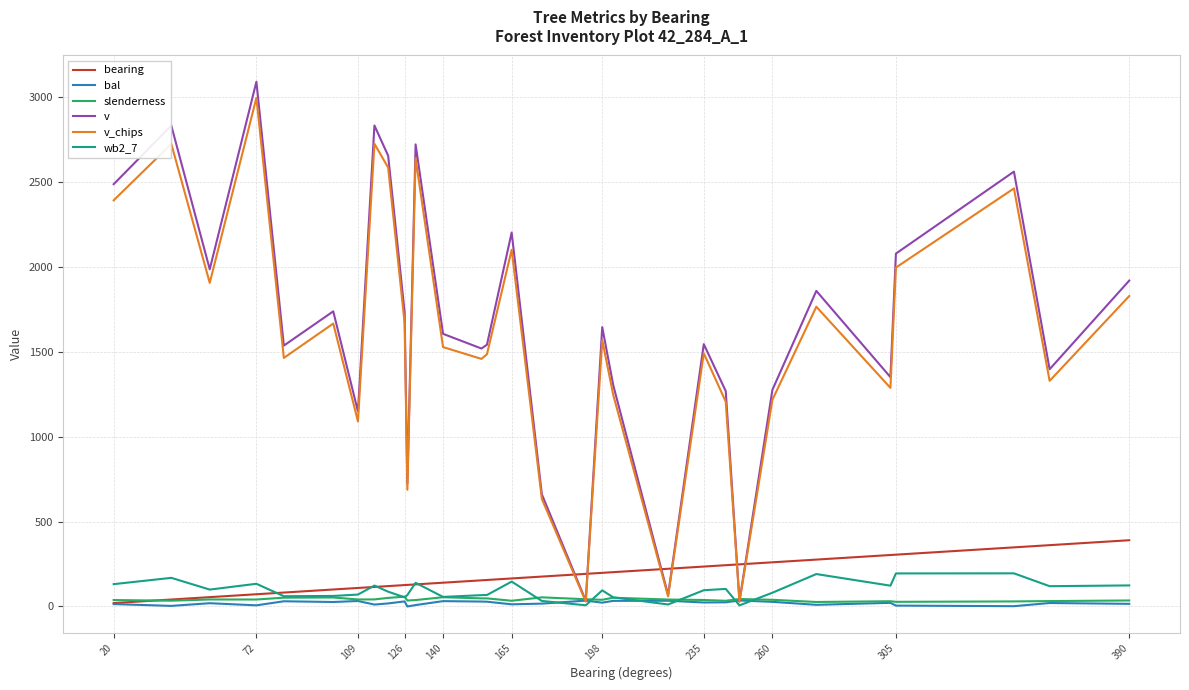

Which series has the largest range (max minus min)?

v